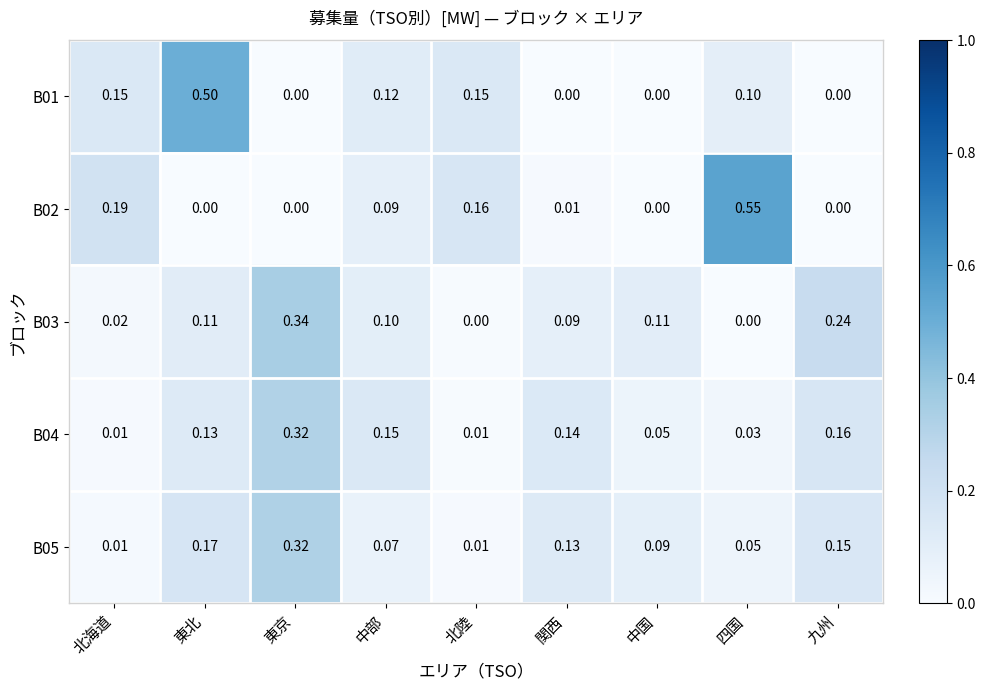

At which category is the sum across all series the highest?

東京